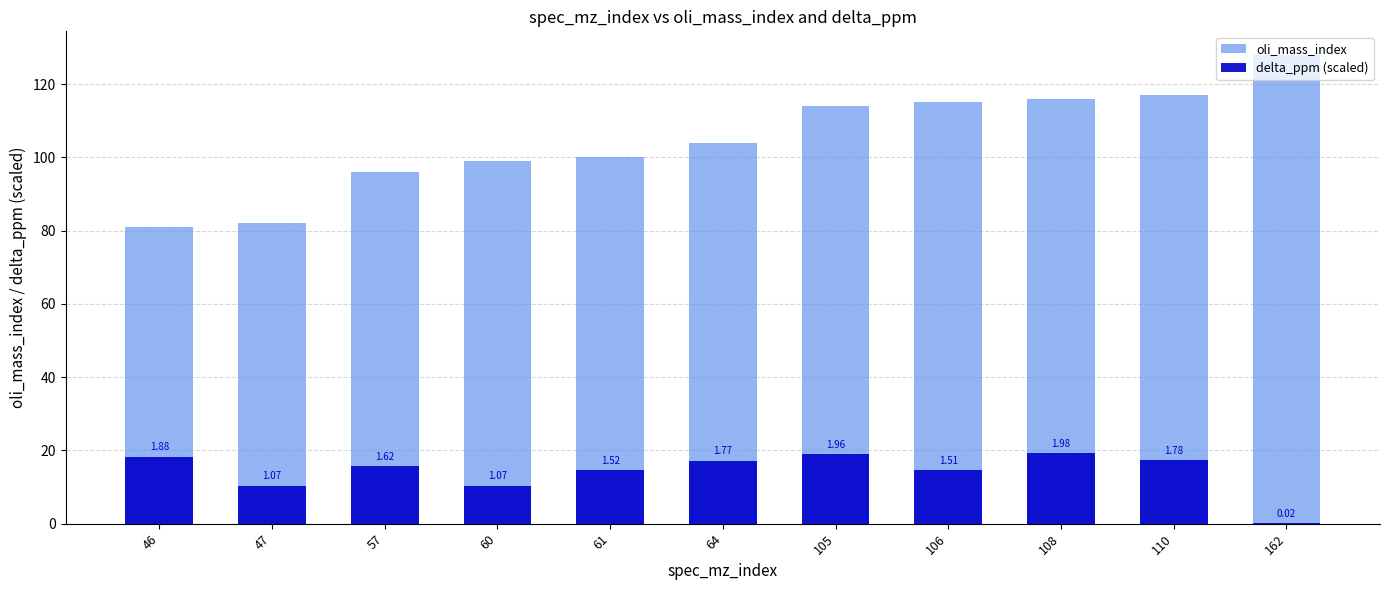

The value of oli_mass_index at 110 is 73.1. True or false?

False